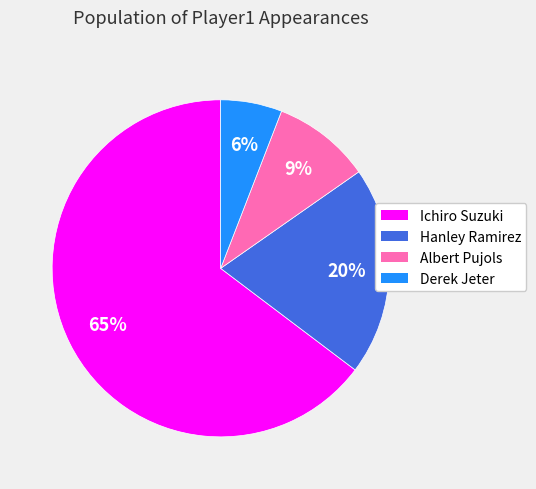

Count the number of slices in the pie.

4